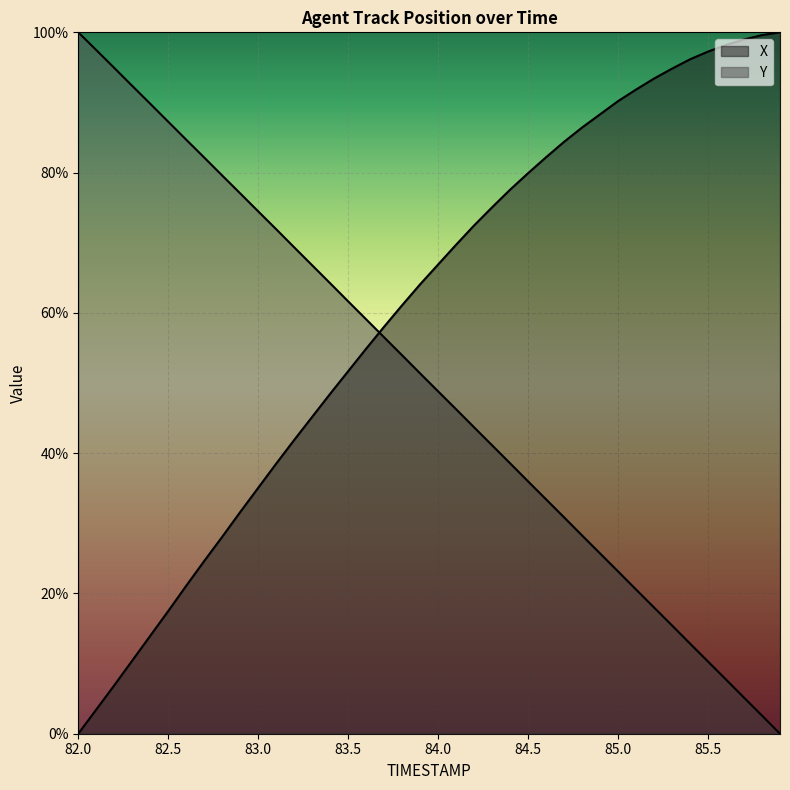

How many data points does each series have?

40